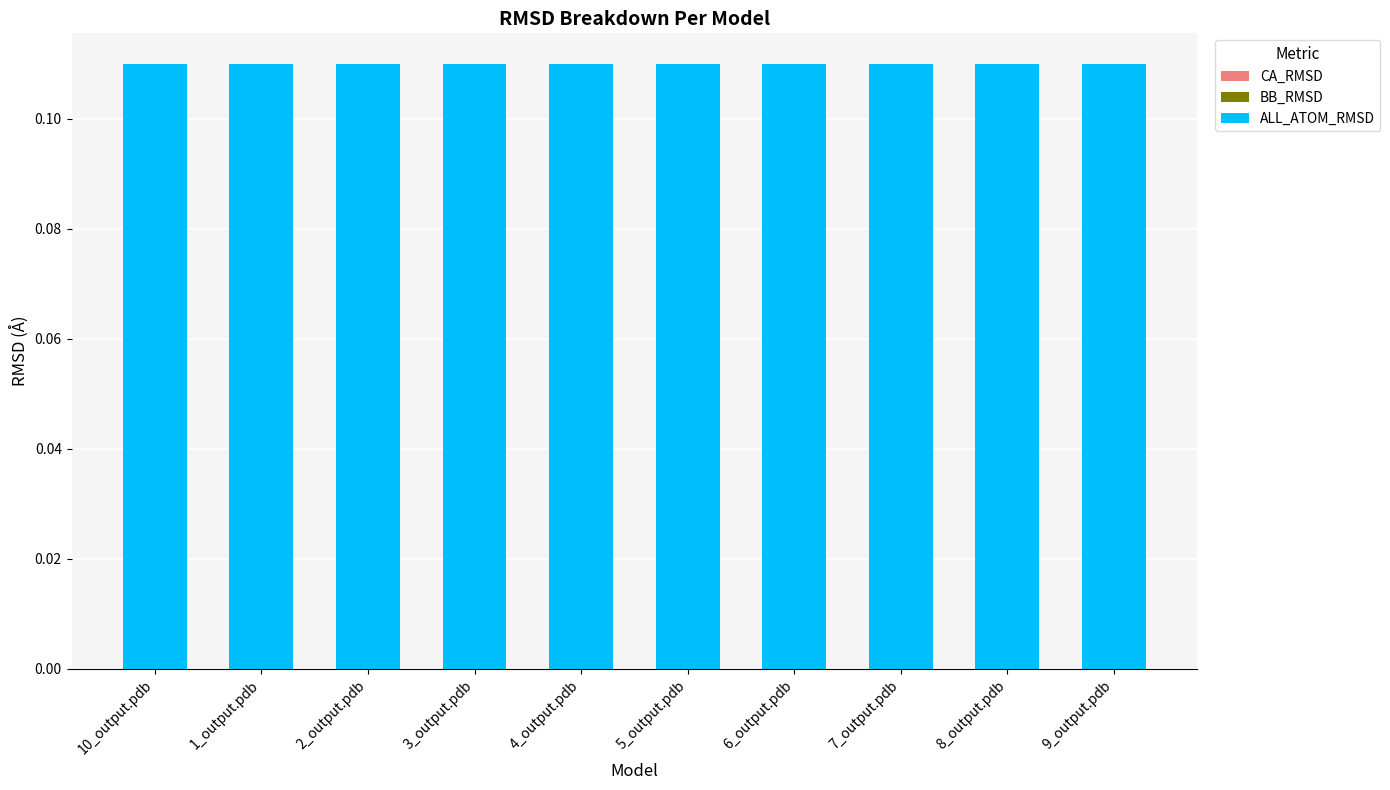

At how many categories does at least one series exceed 0?

10